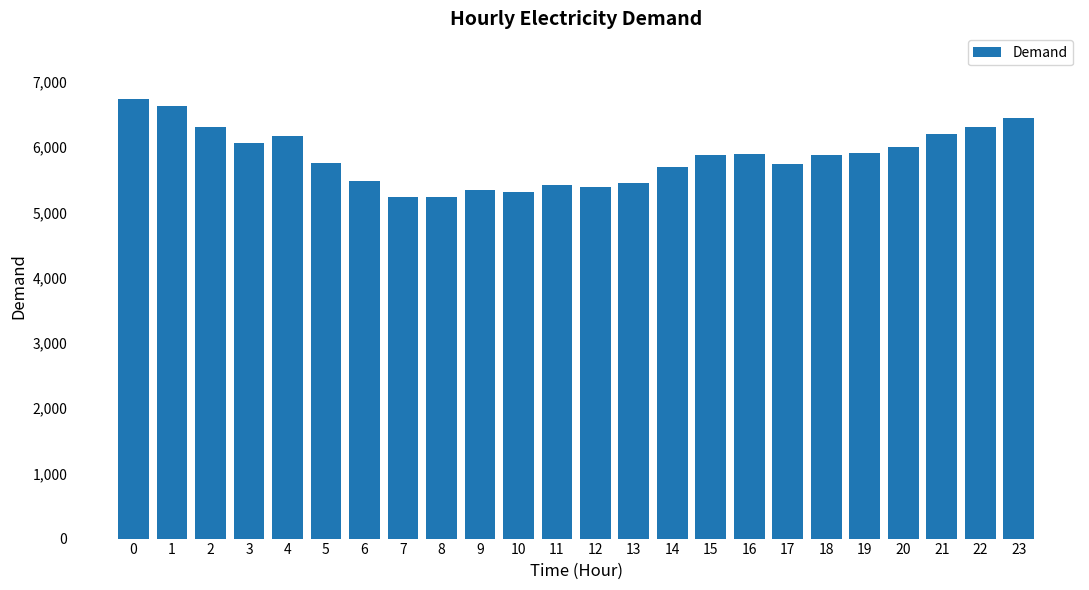

What is the difference between the second highest and minimum values?

1400